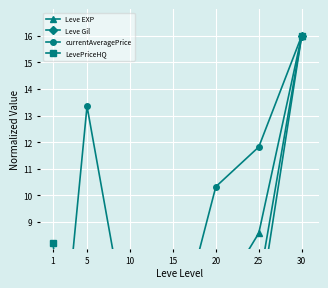

What is the total value across all series at 30?

64.0